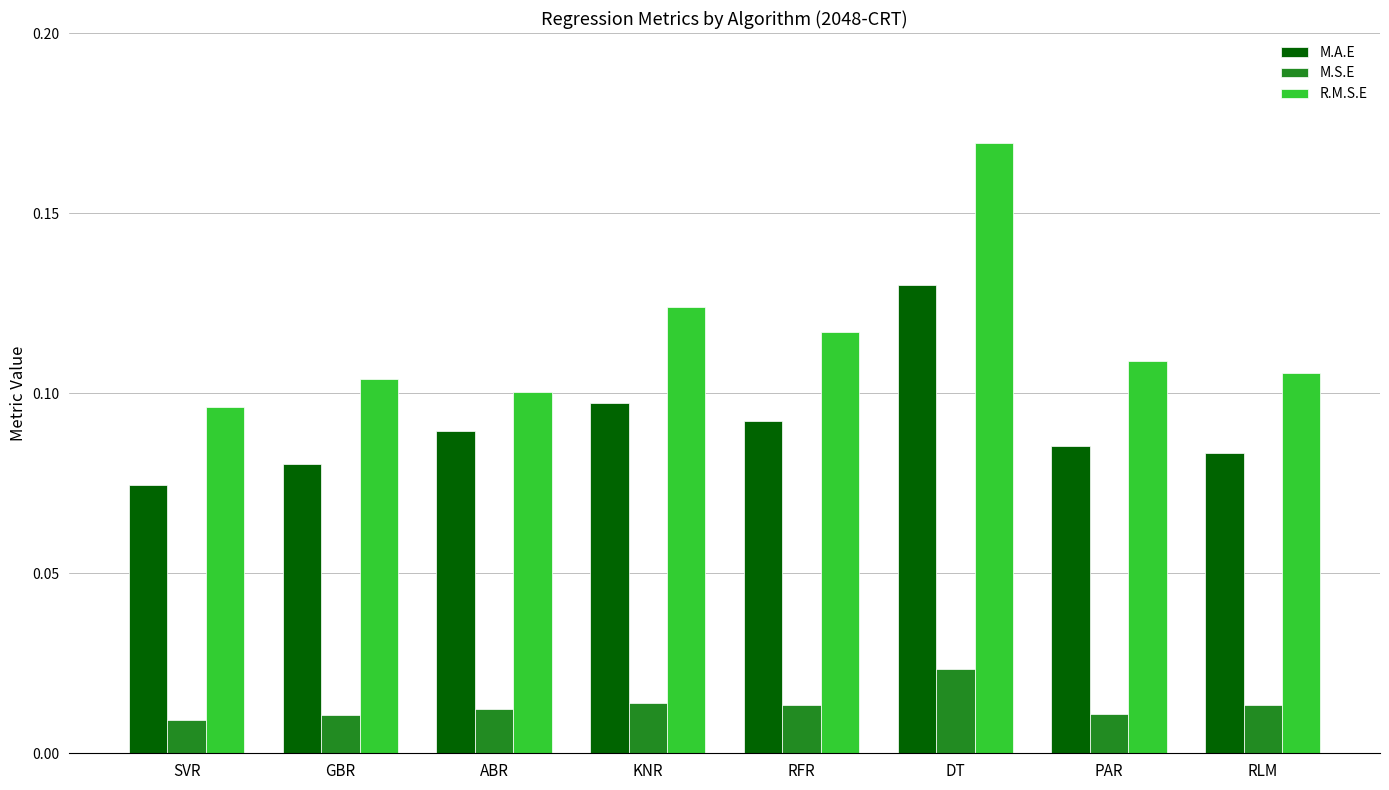

Where is M.A.E nearest to the value 0?

SVR